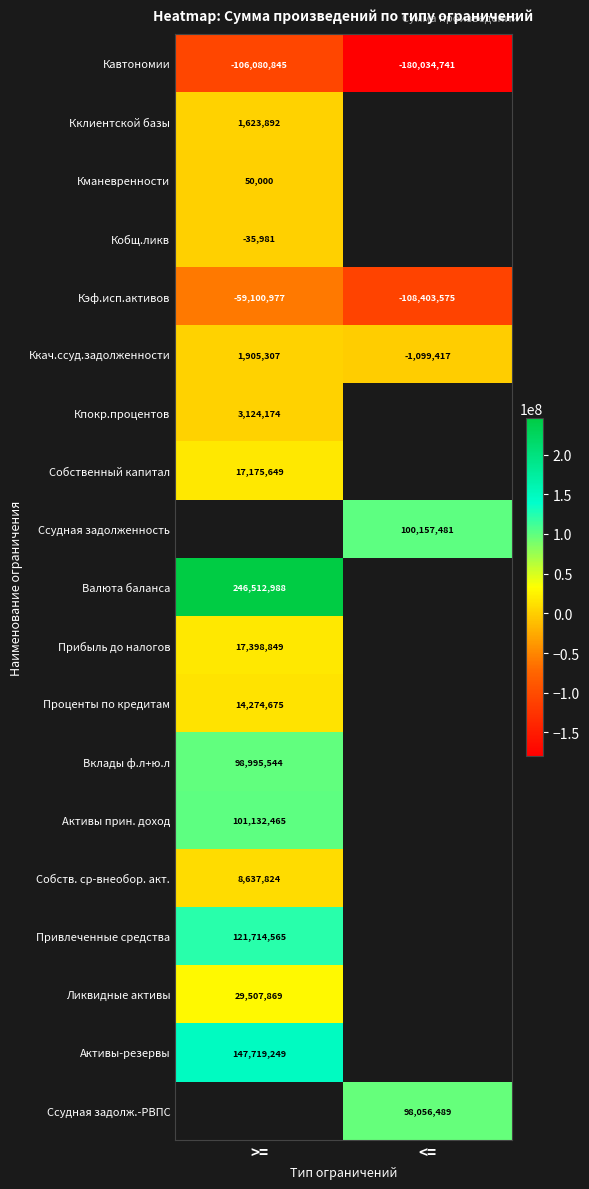

What is the minimum value for Кавтономии?

-180034741